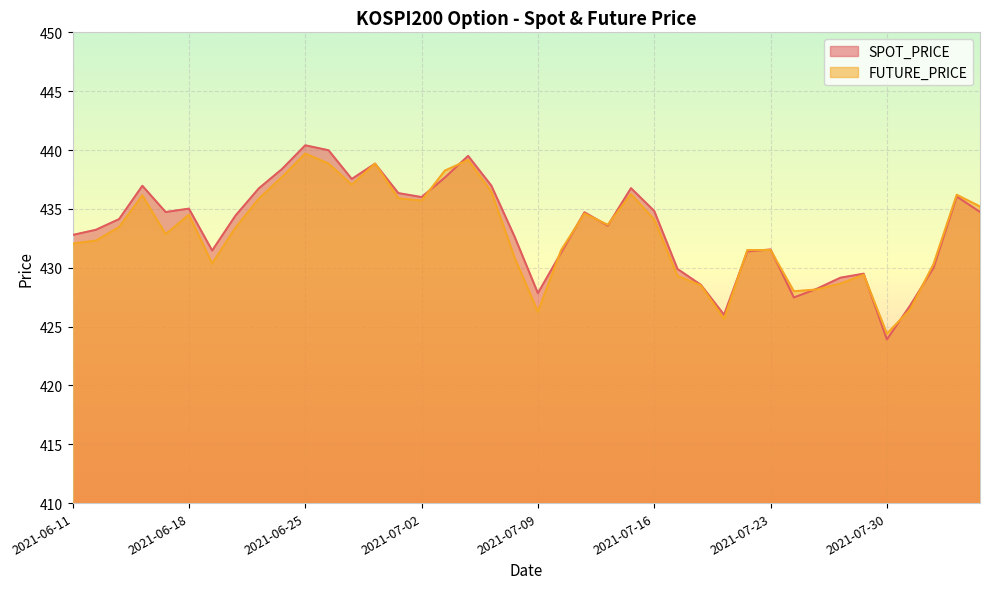

What is the label of the 2nd point from the right?

2021-08-04